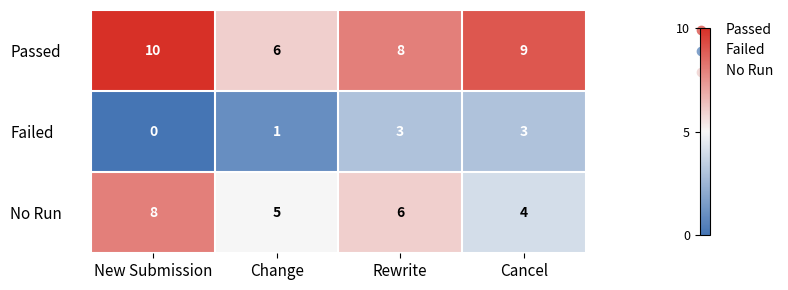

How many No Run values are between 5 and 8?

3